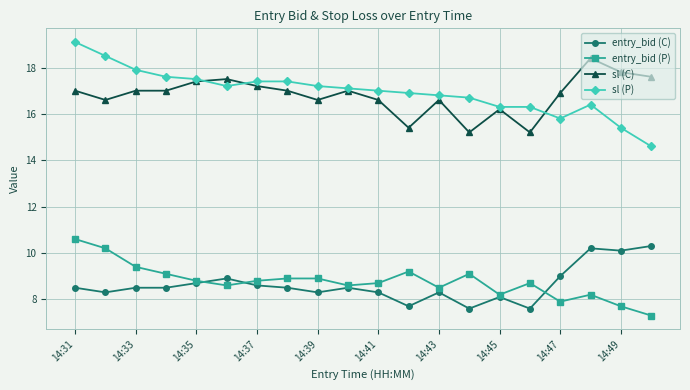

What is the difference between the second highest and minimum values in the entry_bid (C) series?

2.6